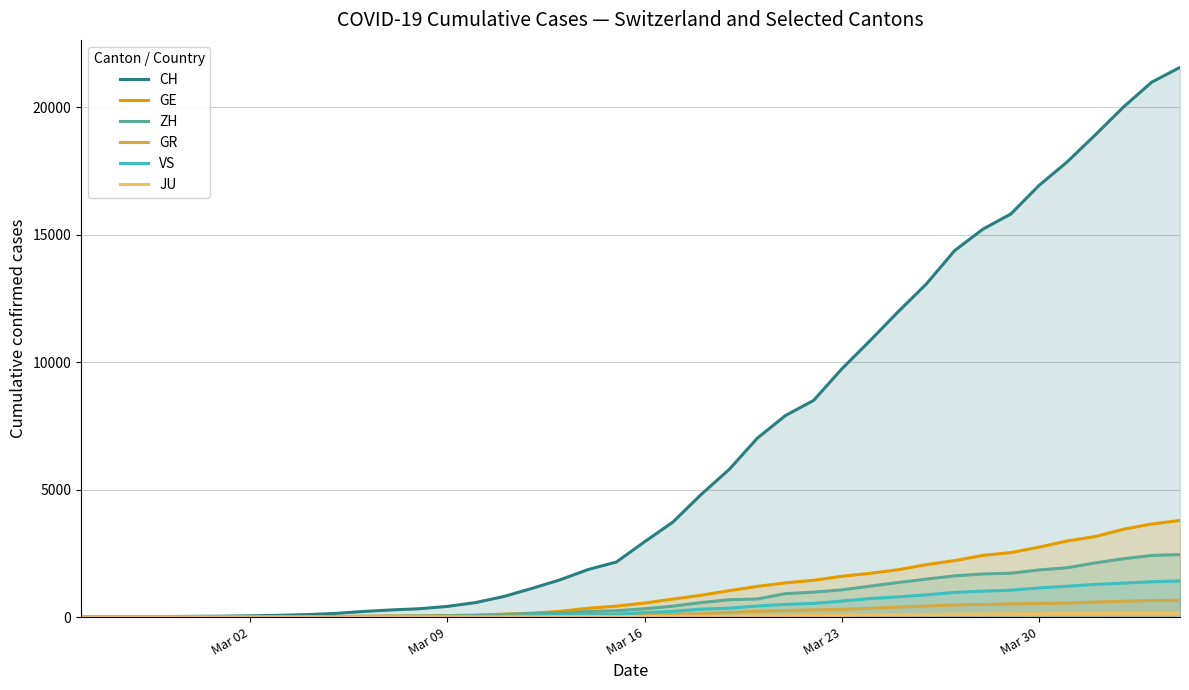

What is the maximum value for GE?

3788